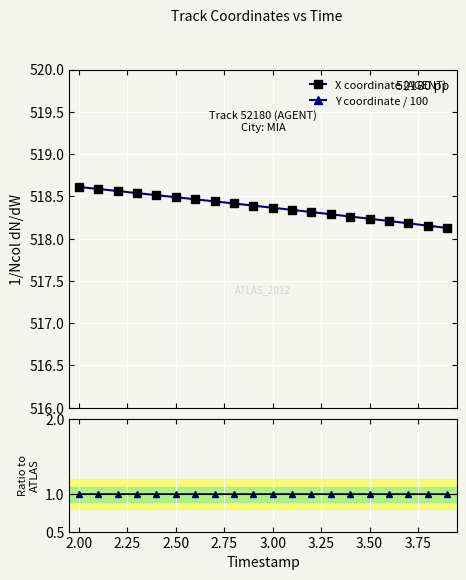

True or false: Ratio to ATLAS and X coordinate (AGENT) cross at least once.

False